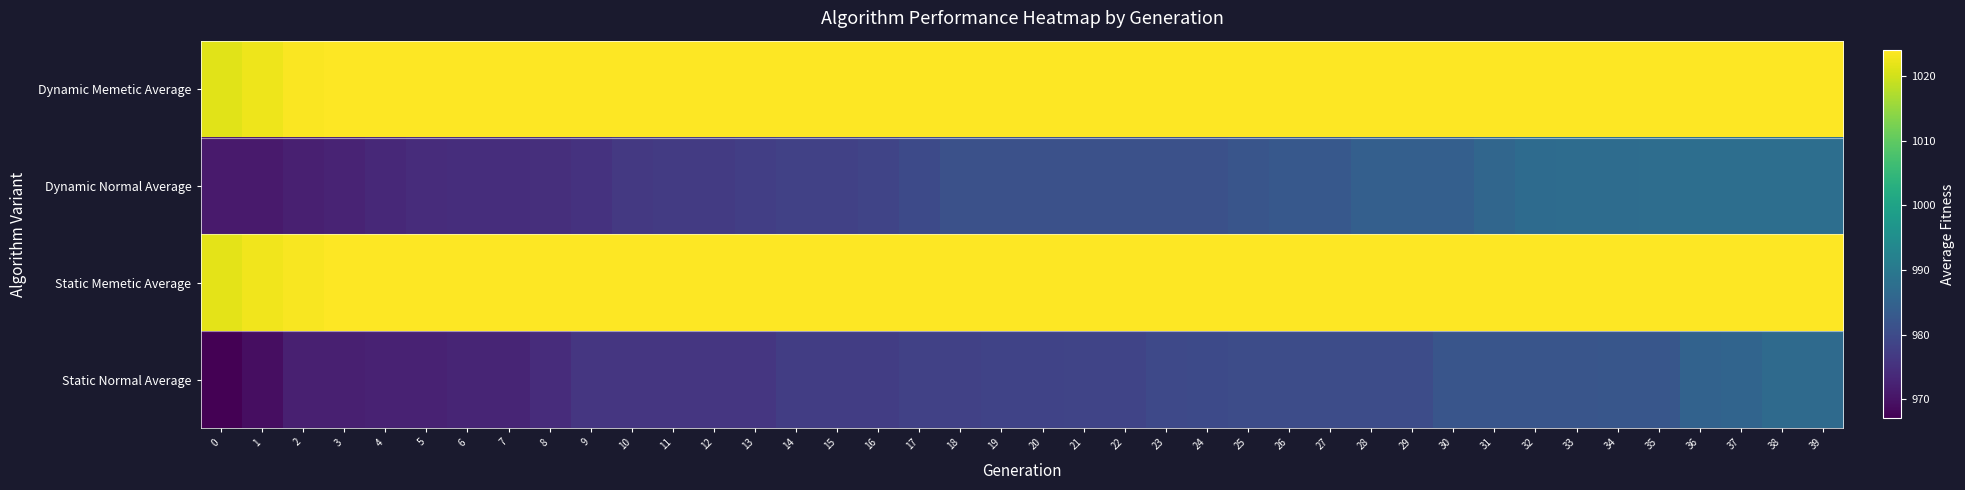

Reading left to right, what are all the values shown in this chart?

Static Normal Average: 0=967.0	1=969.0	2=972.0	3=972.0	4=972.4	5=972.4	6=973.0	7=973.0	8=974.2	9=976.0	10=976.0	11=976.0	12=976.0	13=976.0	14=977.4	15=977.4	16=977.4	17=978.0	18=978.0	19=978.5	20=978.5	21=978.8	22=978.8	23=979.5	24=979.8	25=980.3	26=980.3	27=980.3	28=980.3	29=980.3	30=982.0	31=982.0	32=982.0	33=982.0	34=982.3	35=982.3	36=985.0	37=985.4	38=986.7	39=986.7
Static Memetic Average: 0=1021.8	1=1022.8	2=1023.4	3=1023.9	4=1023.9	5=1024.0	6=1024.0	7=1024.0	8=1024.0	9=1024.0	10=1024.0	11=1024.0	12=1024.0	13=1024.0	14=1024.0	15=1024.0	16=1024.0	17=1024.0	18=1024.0	19=1024.0	20=1024.0	21=1024.0	22=1024.0	23=1024.0	24=1024.0	25=1024.0	26=1024.0	27=1024.0	28=1024.0	29=1024.0	30=1024.0	31=1024.0	32=1024.0	33=1024.0	34=1024.0	35=1024.0	36=1024.0	37=1024.0	38=1024.0	39=1024.0
Dynamic Normal Average: 0=971.2	1=971.2	2=972.0	3=972.6	4=973.5	5=974.3	6=974.5	7=974.5	8=974.6	9=975.3	10=976.5	11=976.9	12=976.9	13=977.6	14=978.1	15=978.1	16=978.7	17=979.9	18=981.1	19=981.1	20=981.1	21=981.1	22=981.1	23=981.1	24=981.1	25=982.0	26=982.6	27=982.6	28=984.2	29=984.2	30=984.4	31=985.9	32=987.0	33=987.1	34=987.2	35=987.3	36=987.6	37=987.6	38=987.6	39=987.6
Dynamic Memetic Average: 0=1021.5	1=1022.6	2=1023.7	3=1023.9	4=1023.9	5=1024.0	6=1024.0	7=1024.0	8=1024.0	9=1024.0	10=1024.0	11=1024.0	12=1024.0	13=1024.0	14=1024.0	15=1024.0	16=1024.0	17=1024.0	18=1024.0	19=1024.0	20=1024.0	21=1024.0	22=1024.0	23=1024.0	24=1024.0	25=1024.0	26=1024.0	27=1024.0	28=1024.0	29=1024.0	30=1024.0	31=1024.0	32=1024.0	33=1024.0	34=1024.0	35=1024.0	36=1024.0	37=1024.0	38=1024.0	39=1024.0